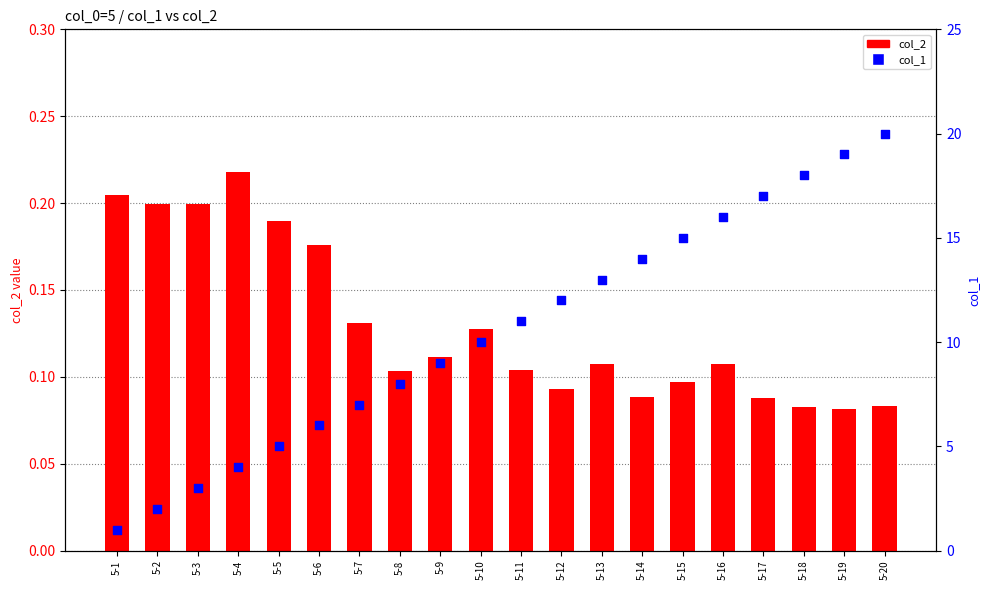

Which series has the largest total across all categories?

col_1